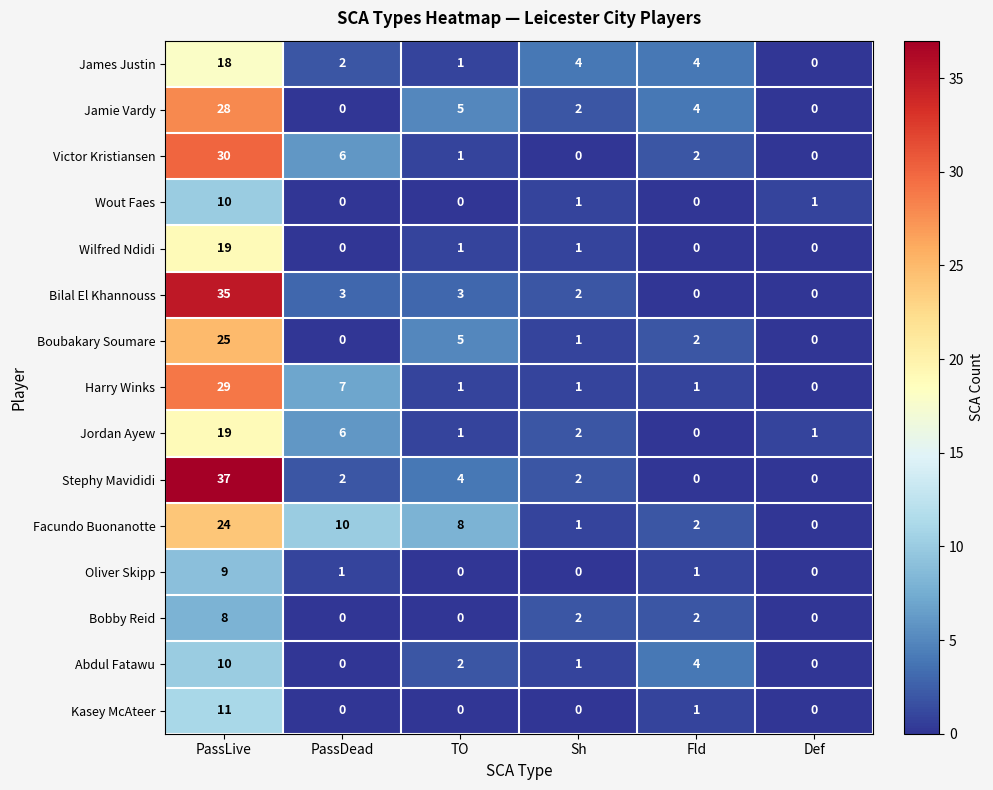

What is the difference between the second highest and minimum values in the Jamie Vardy series?

5